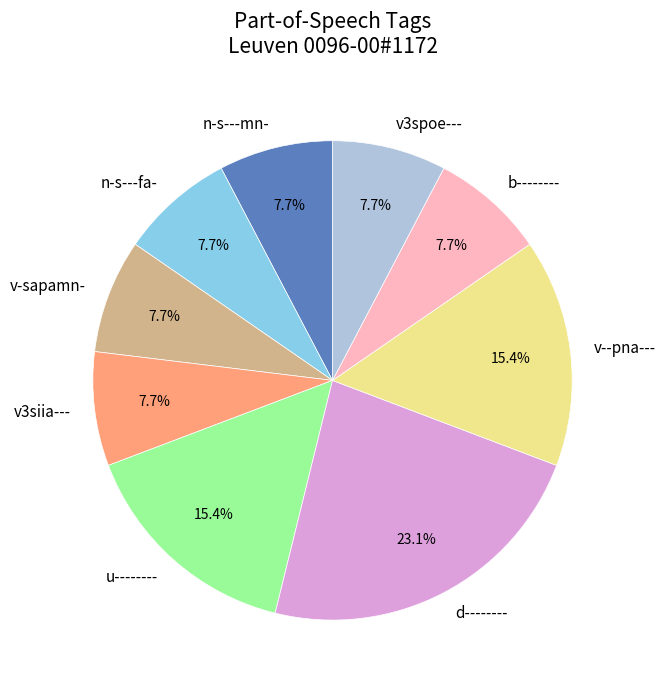

What is the ratio of the value at u-------- to the value at d--------?

0.7